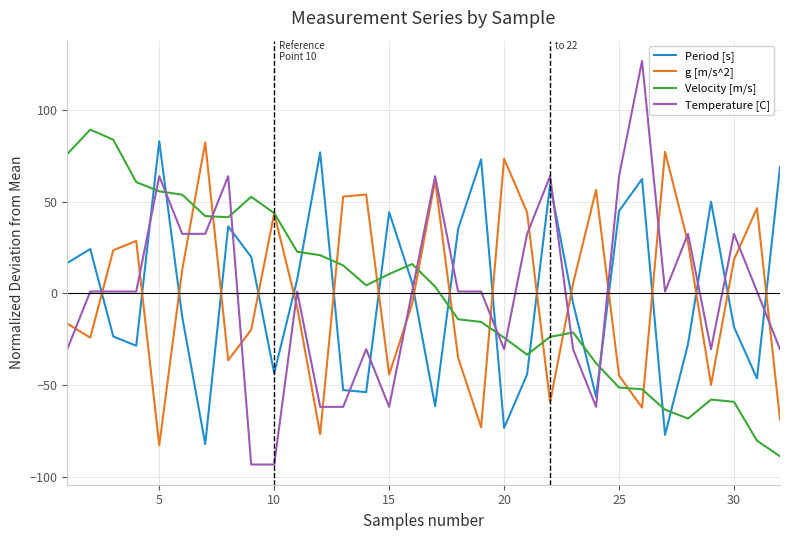

What is the lowest value of the Velocity [m/s] series?

-88.8